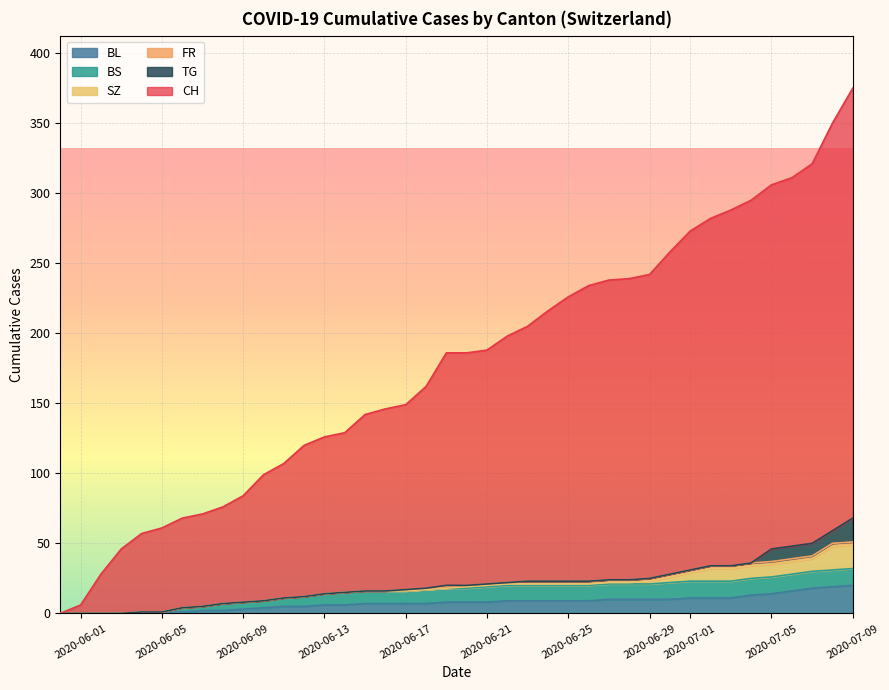

Is the value of TG at 1 greater than the value of BL at 5?

No